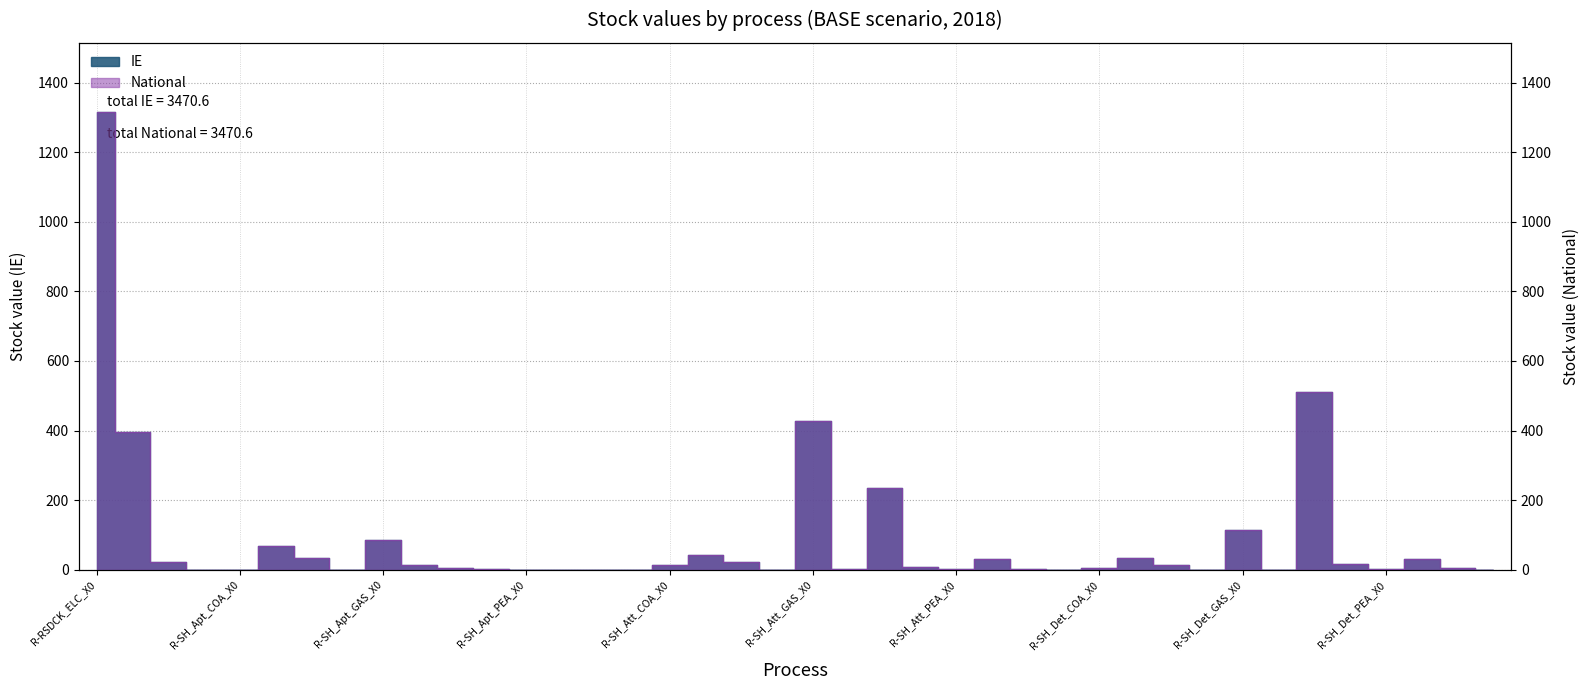

Where is the first local maximum for National?

R-SH_Apt_ELC_X0